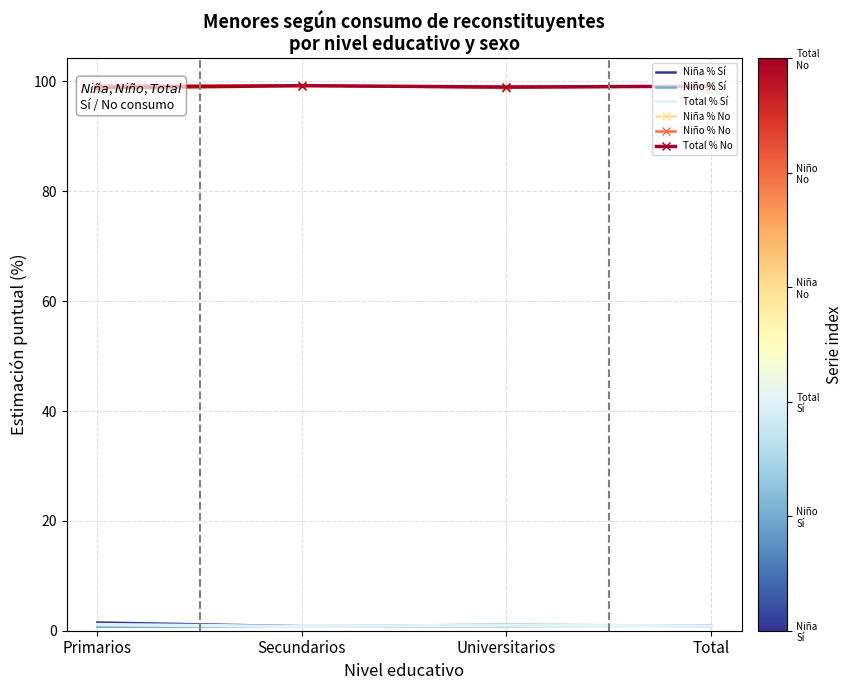

True or false: Niña % Sí and Niña % No intersect in this chart.

False